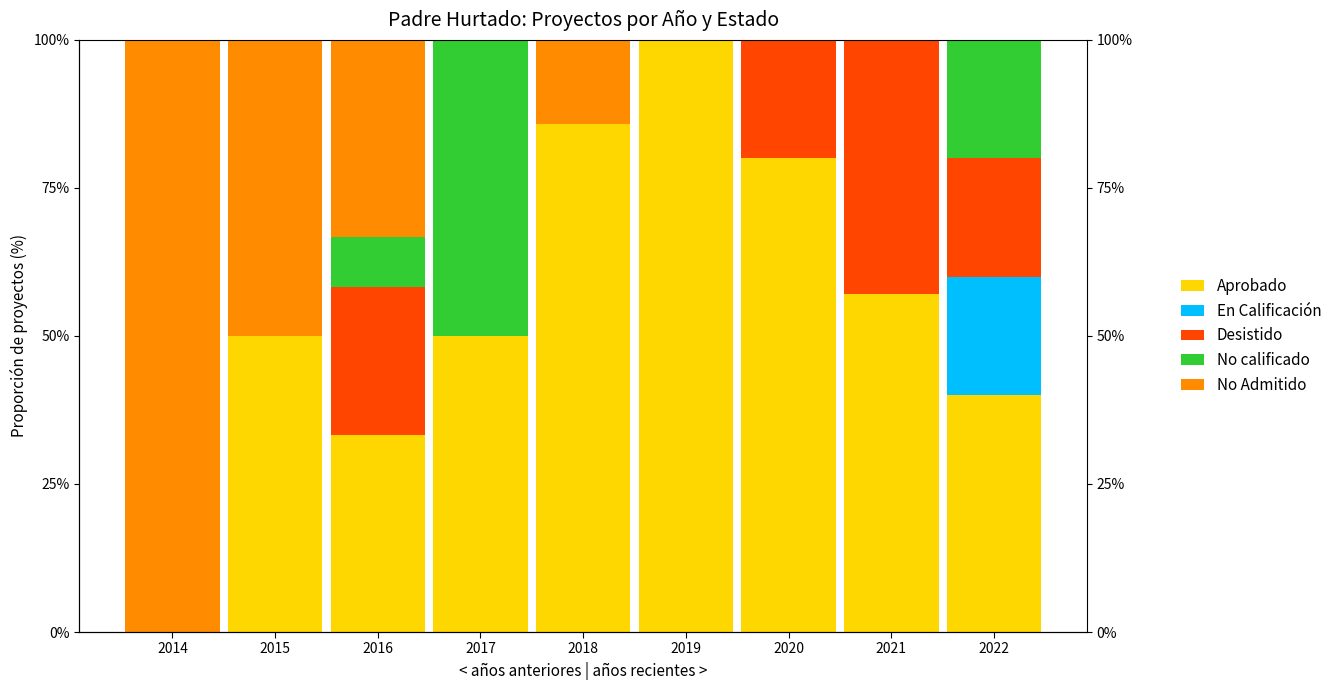

Is it true that En Calificación equals 0.0 at 2019?

True